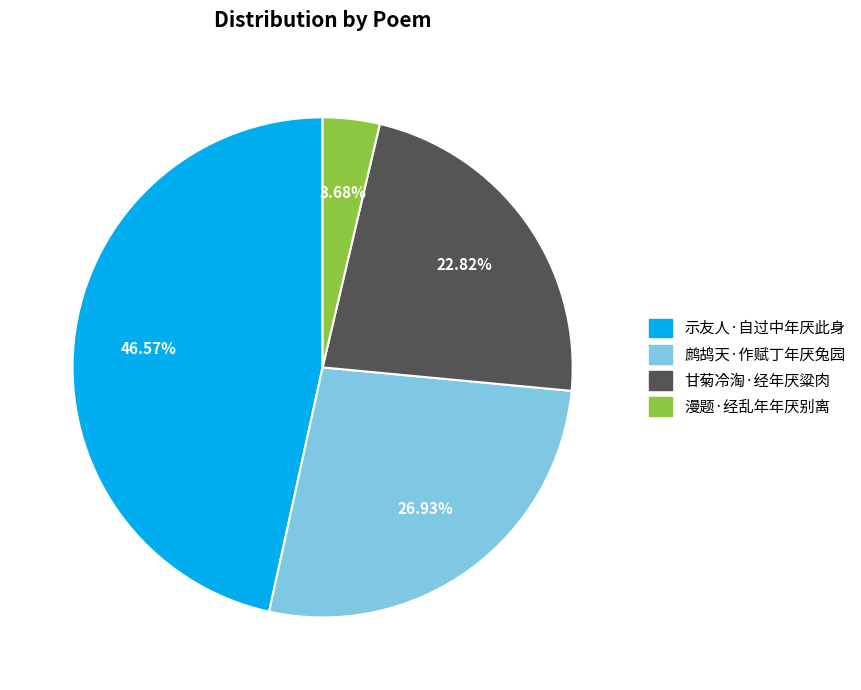

Approximately how many times larger is the value at 示友人·自过中年厌此身 compared to 漫题·经乱年年厌别离?

12.7